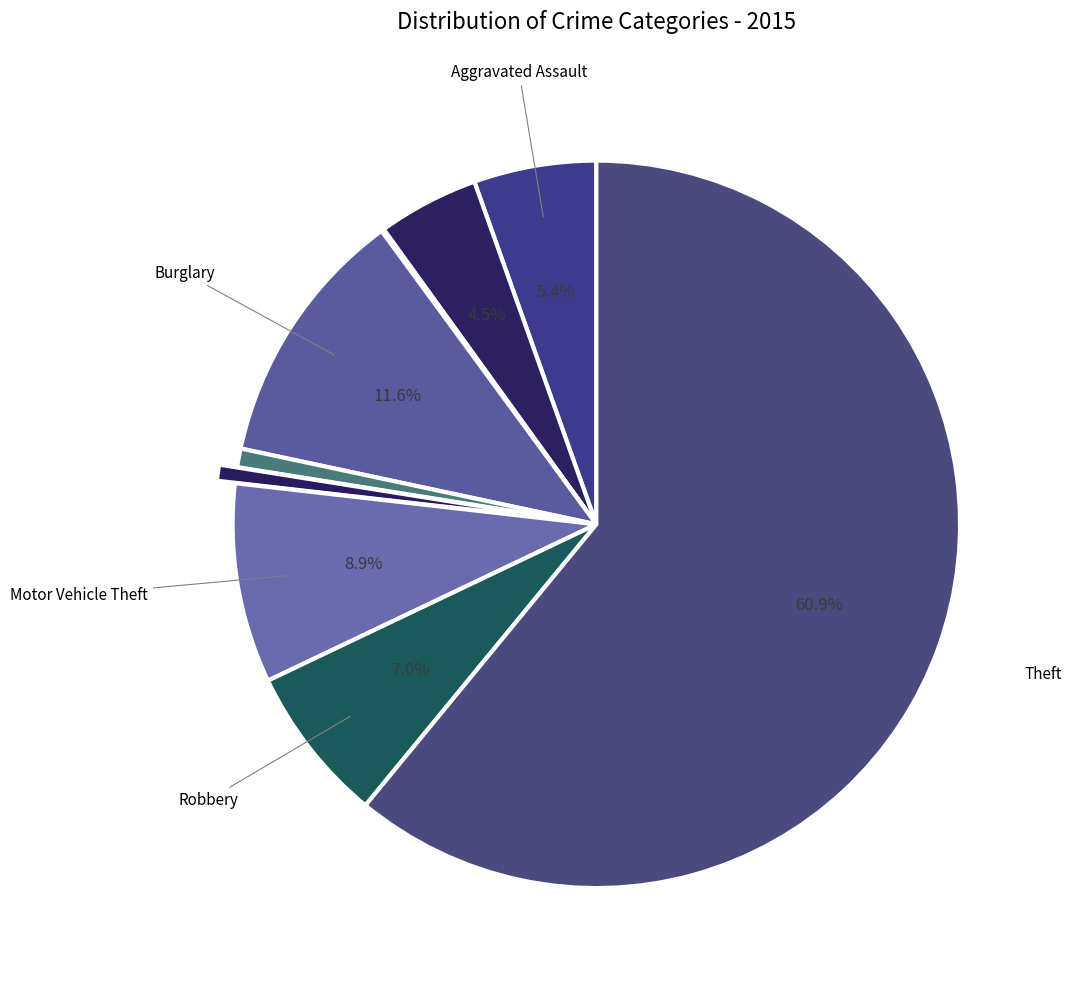

Does any single category account for the majority?

Yes